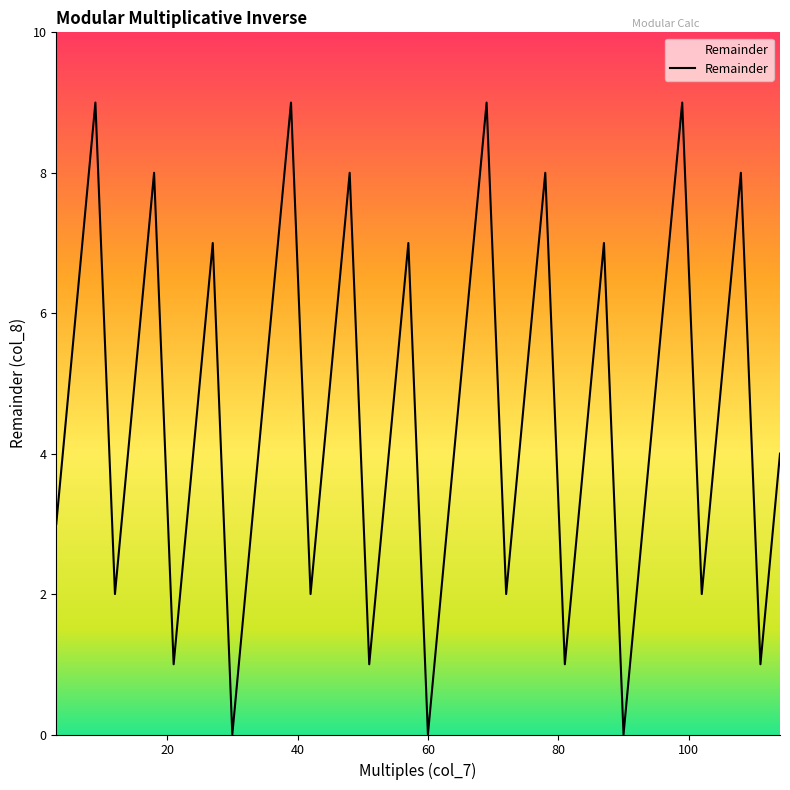

What is the greatest value displayed?

9